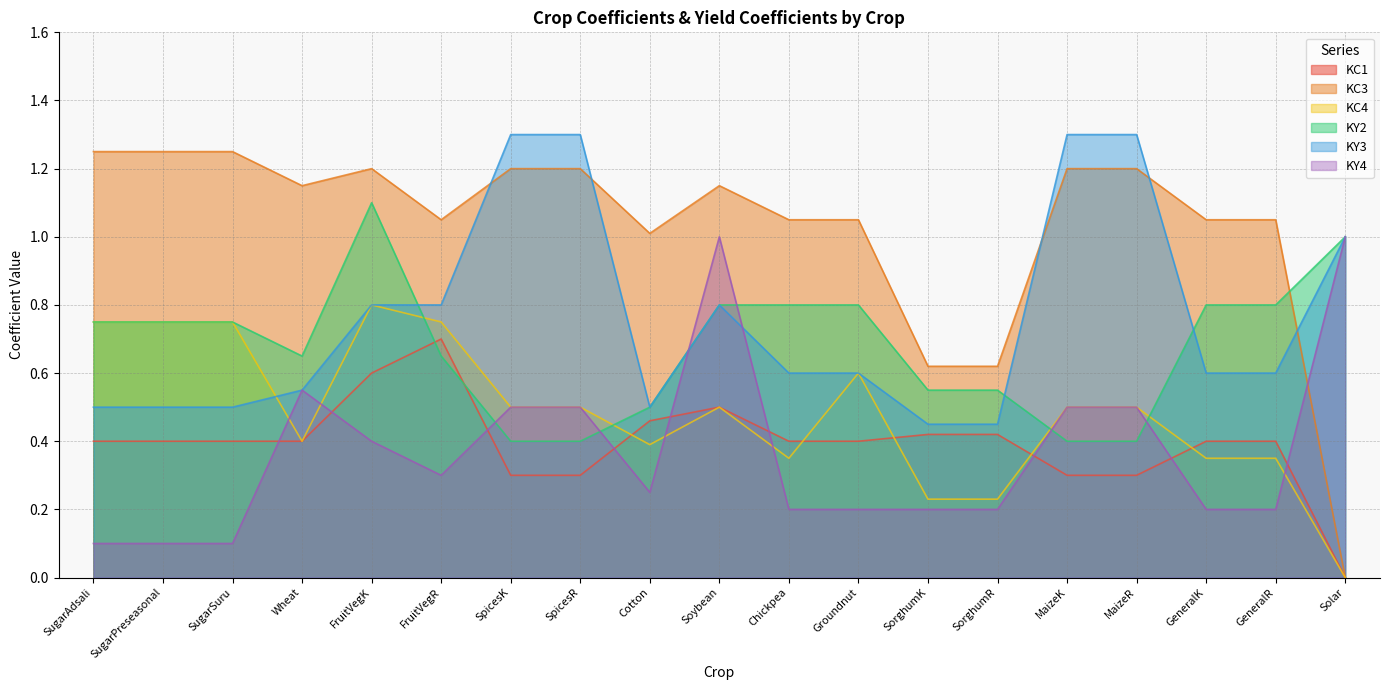

What is the difference between the second highest and second lowest values in the KY2 series?

0.6